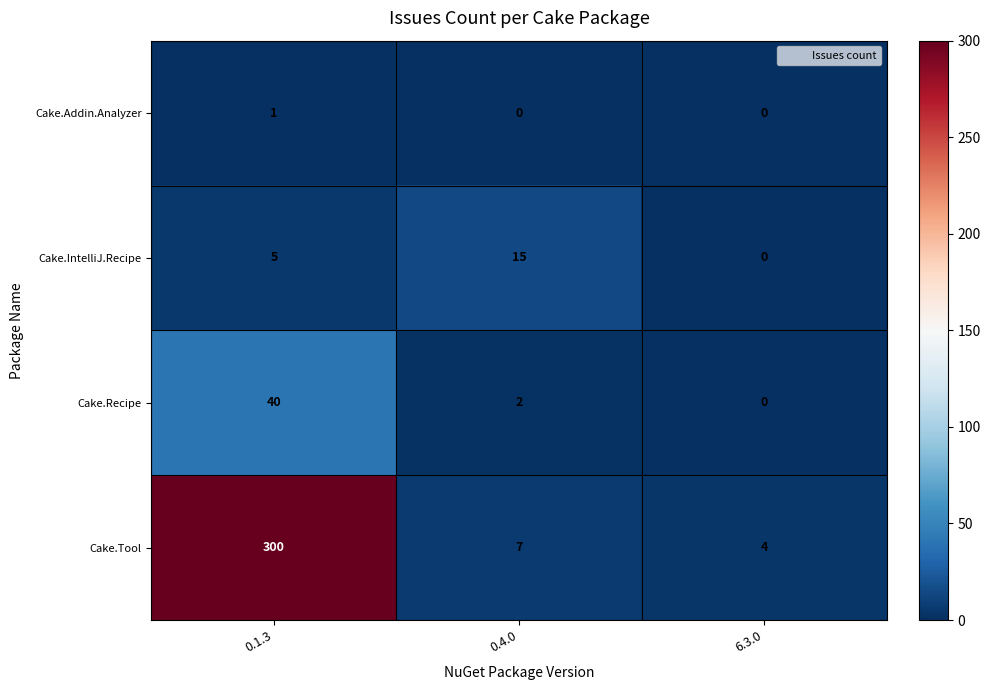

What is the sum of all Cake.IntelliJ.Recipe values?

20